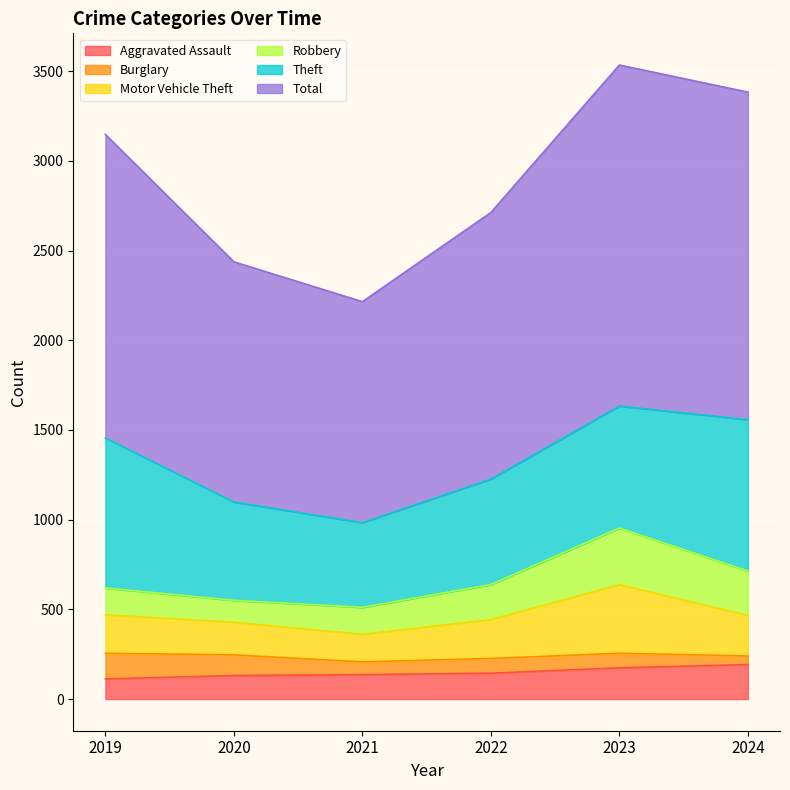

What is the value of the Total point at the 2nd from the left?

2437